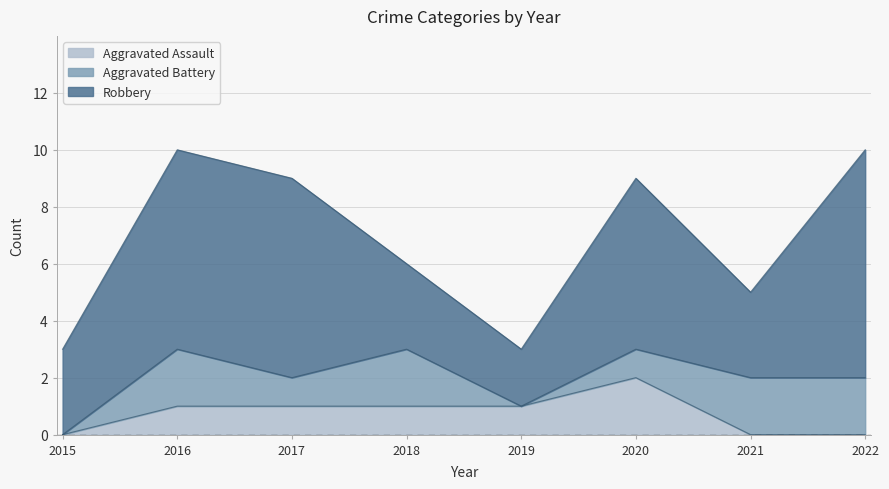

How many lines are shown in the chart?

3